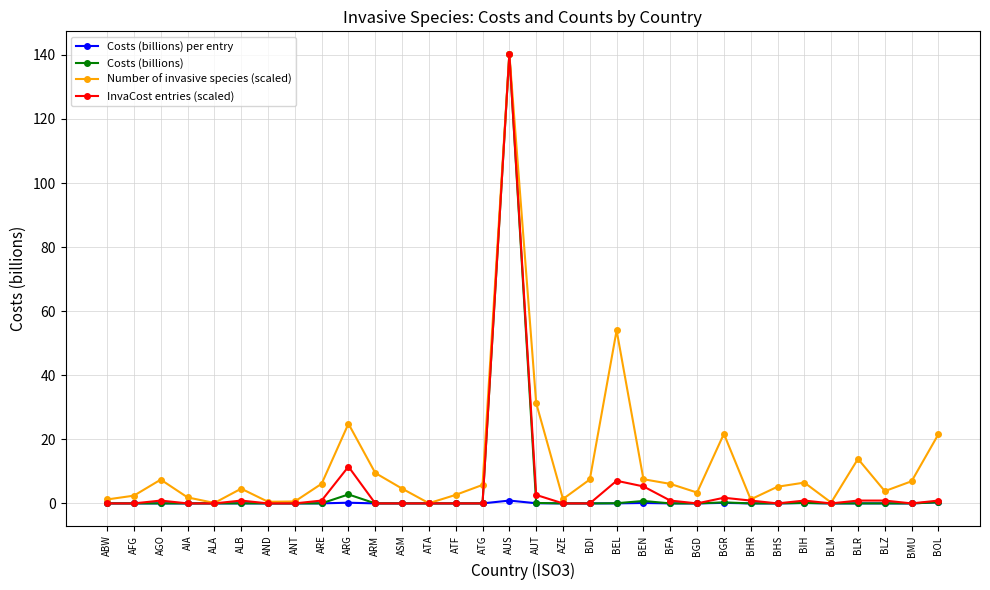

The InvaCost entries (scaled) series shows -53.9 at ATG. True or false?

False